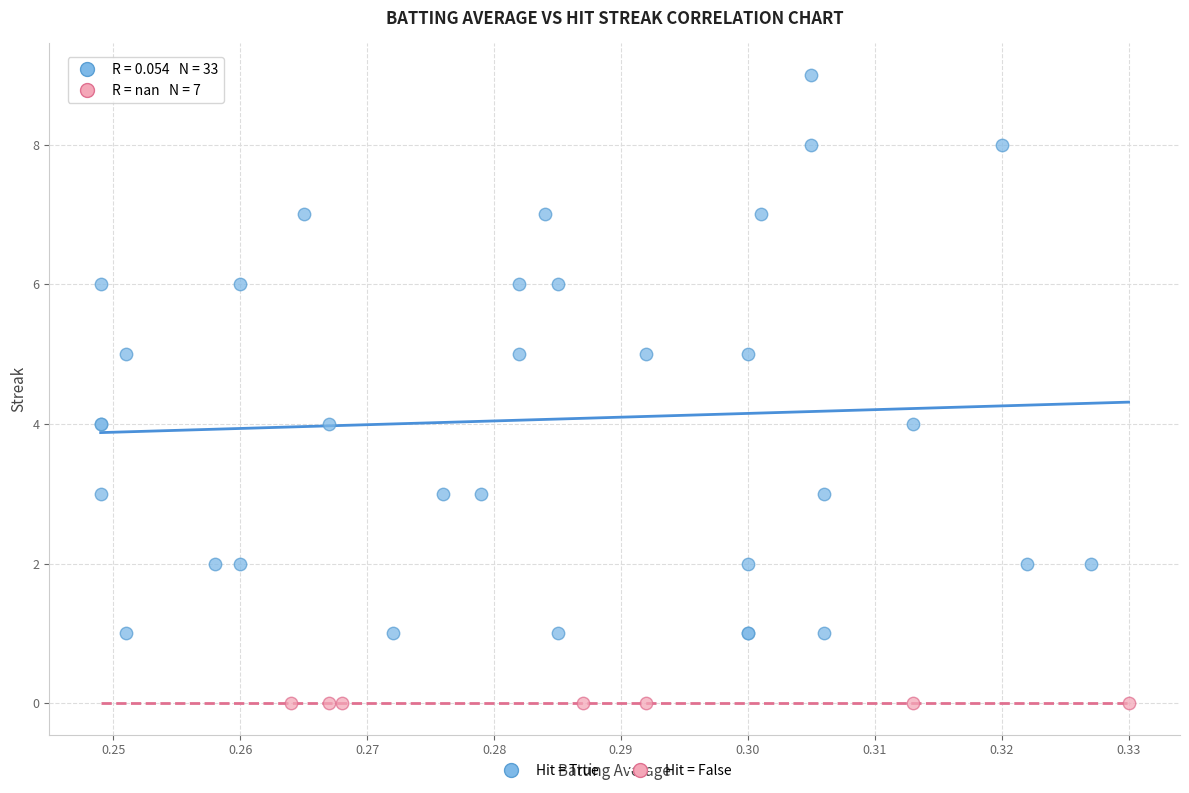

Which series contains the highest Y value?

Hit = True